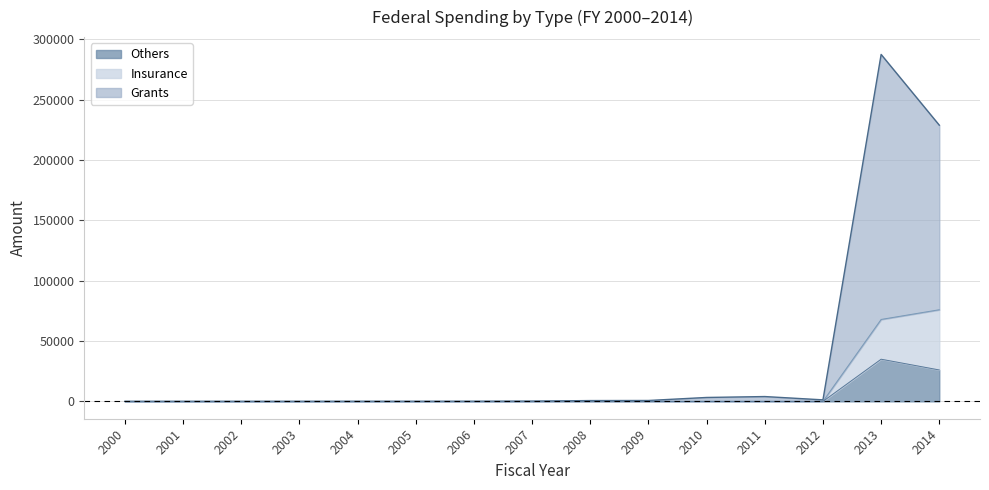

The value of Others at 2004 is -19453. True or false?

False